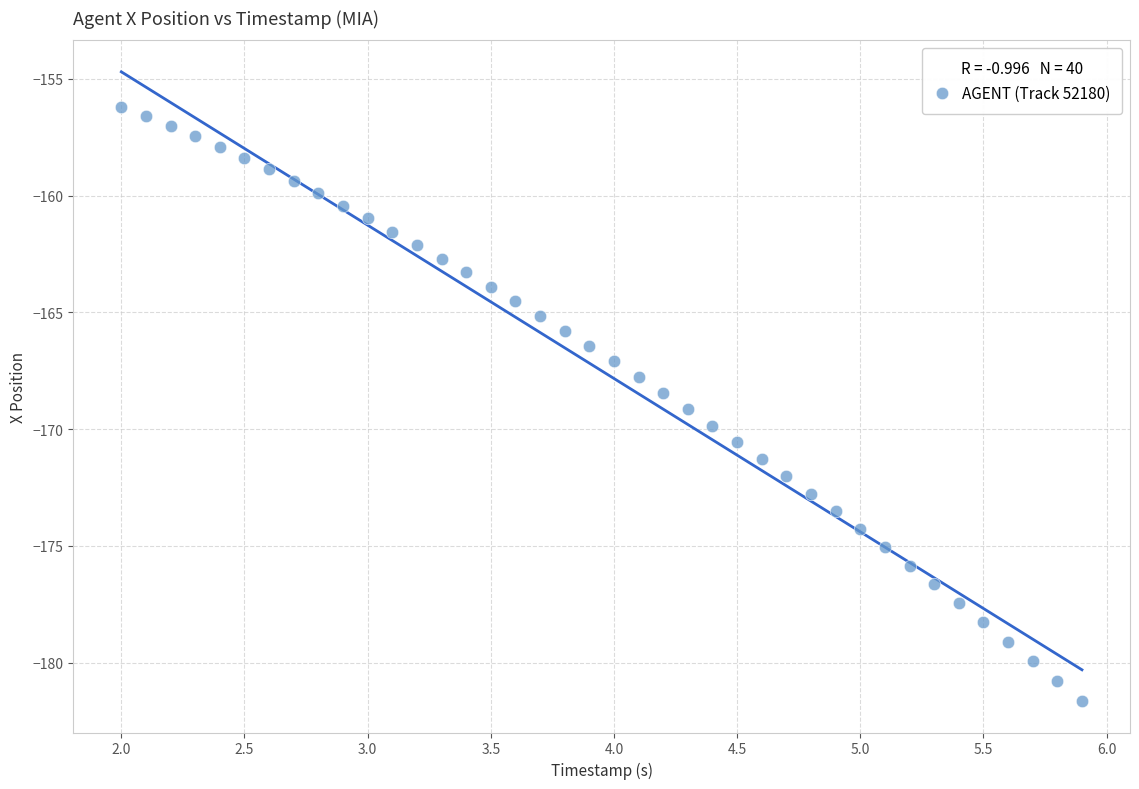

What is the range of X values (max minus min)?

3.9